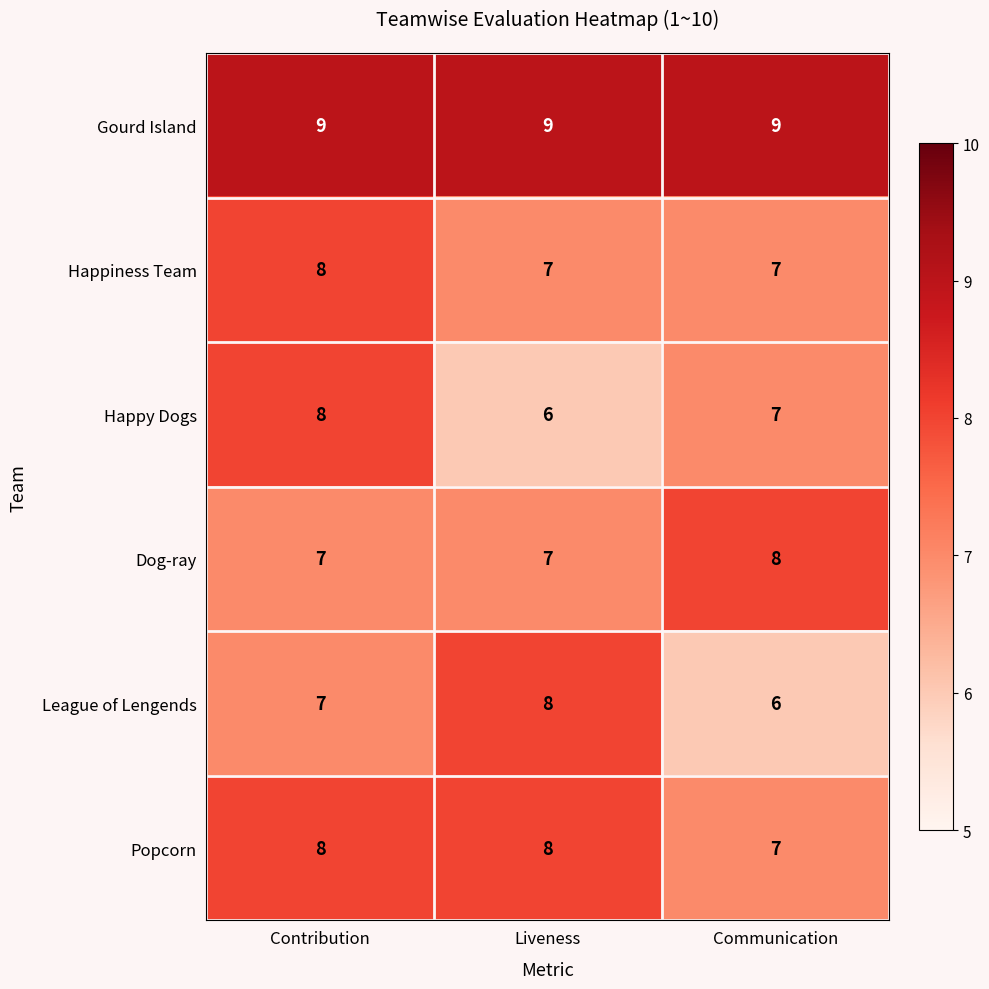

How many distinct data groups are displayed?

6